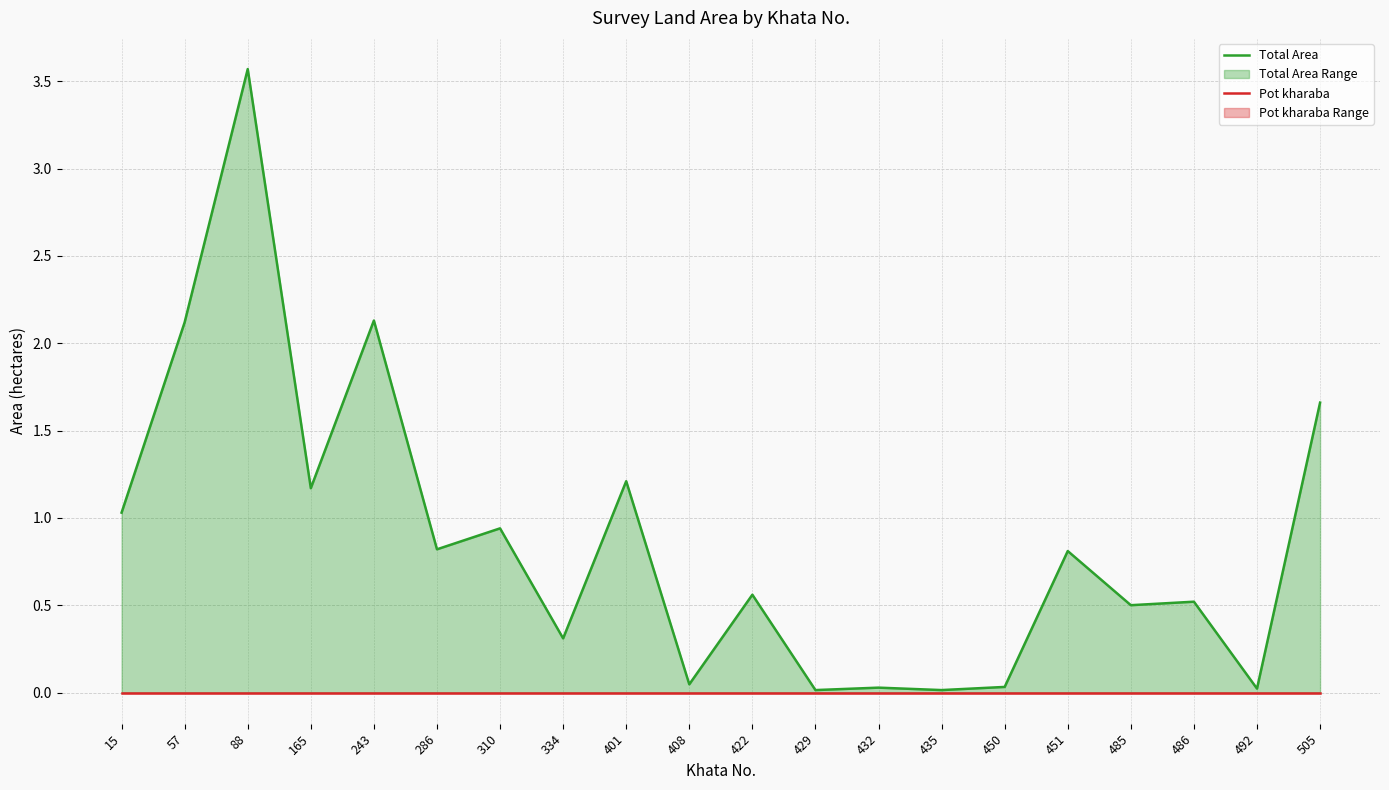

List the labels in order of Total Area value, smallest first.

429, 435, 492, 432, 450, 408, 334, 485, 486, 422, 451, 286, 310, 15, 165, 401, 505, 57, 243, 88